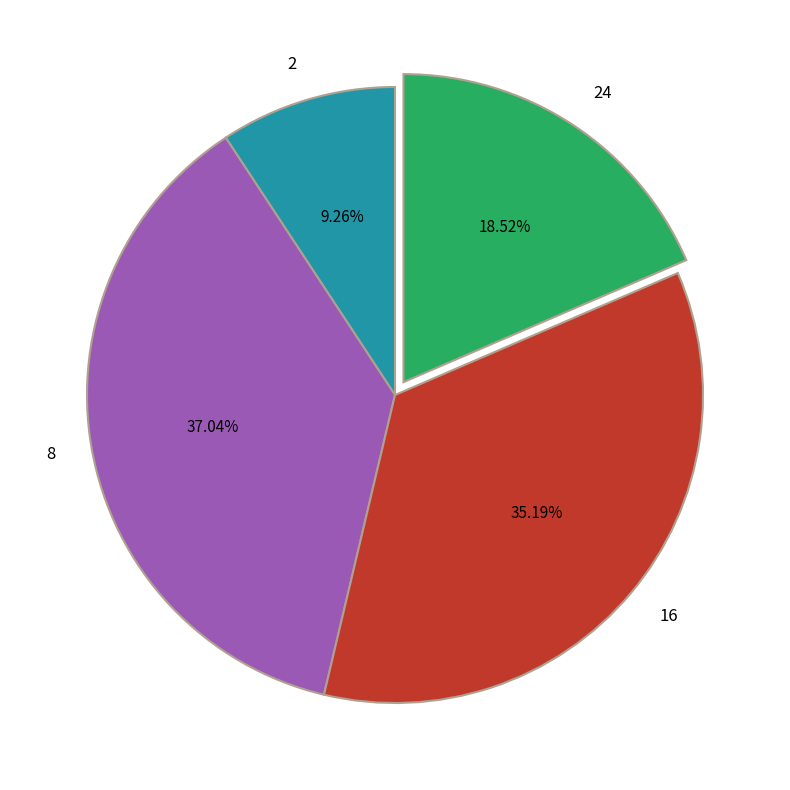

Which slice is the smallest?

2